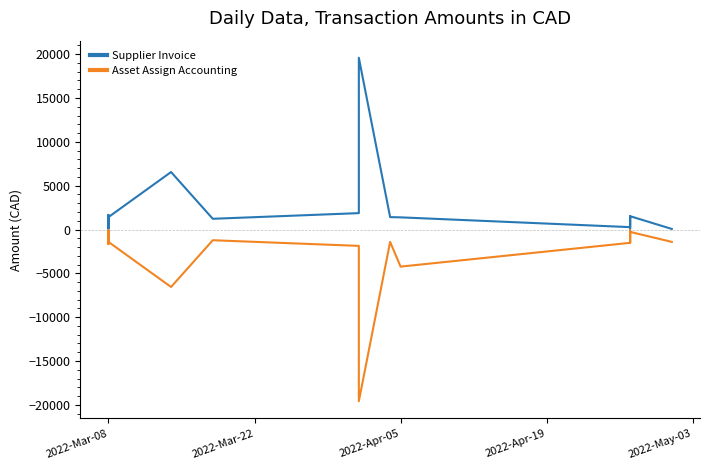

Which series has the largest total across all categories?

Supplier Invoice